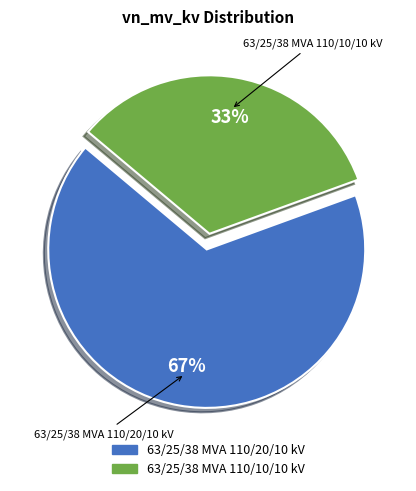

Do 63/25/38 MVA 110/20/10 kV and 63/25/38 MVA 110/10/10 kV together represent more than half of the pie?

Yes